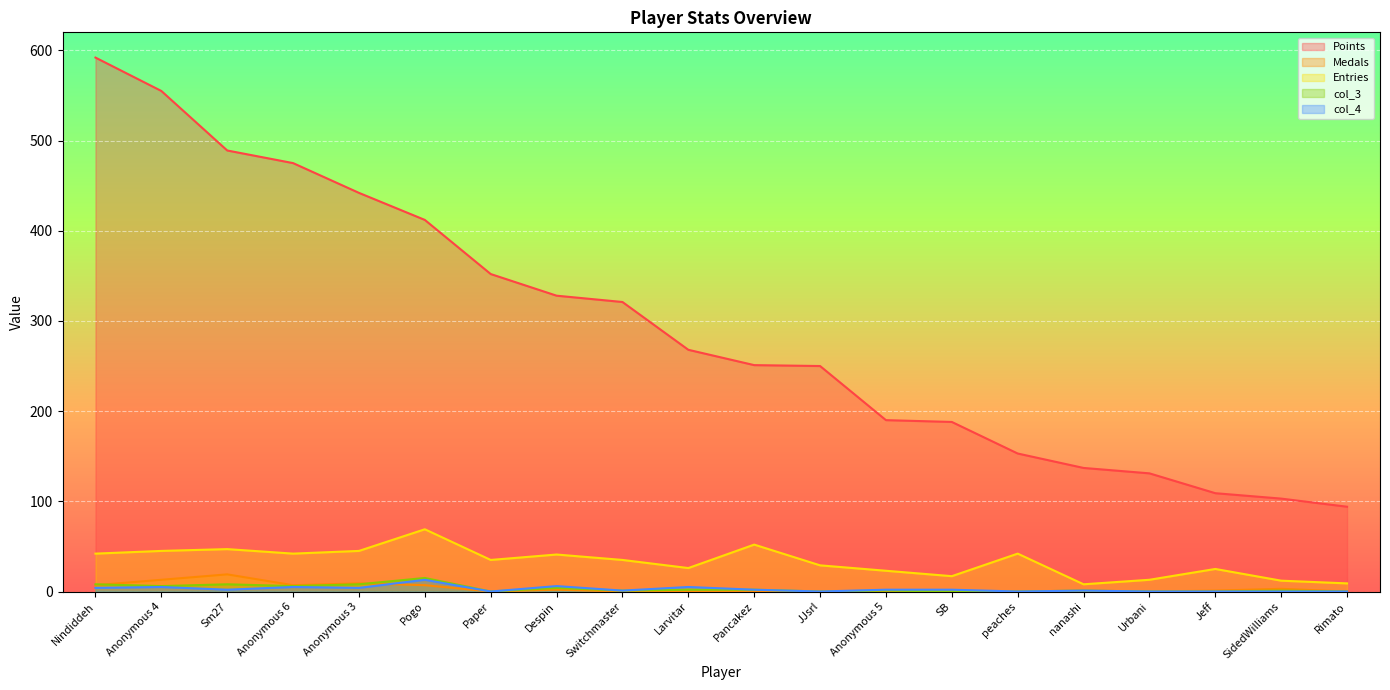

Between Nindiddeh and SB, which series saw the biggest shift?

Points